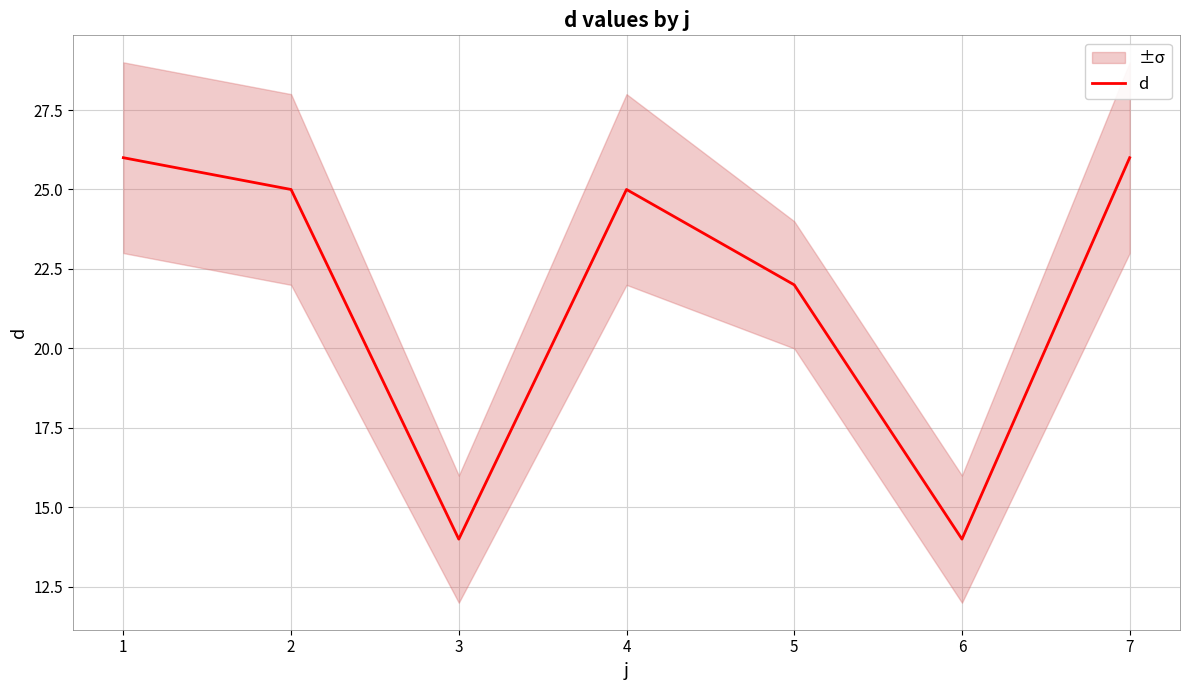

What is the sum of the values at 2 and 5?

47